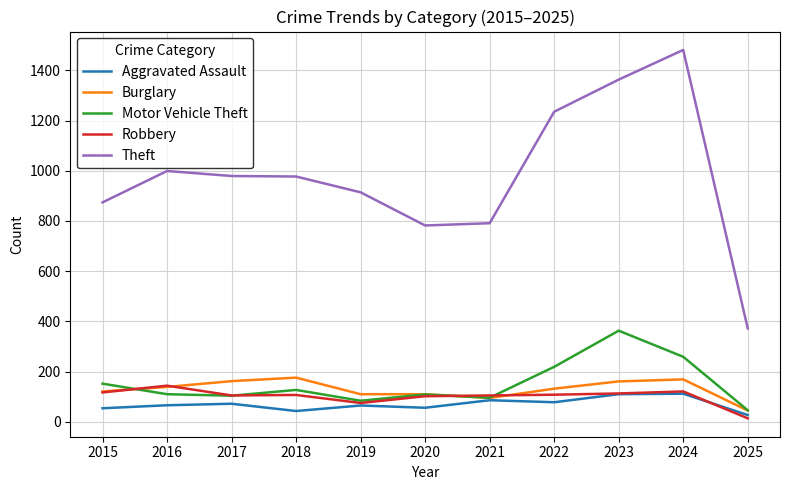

True or false: Robbery has a value of 173 at 2023.

False